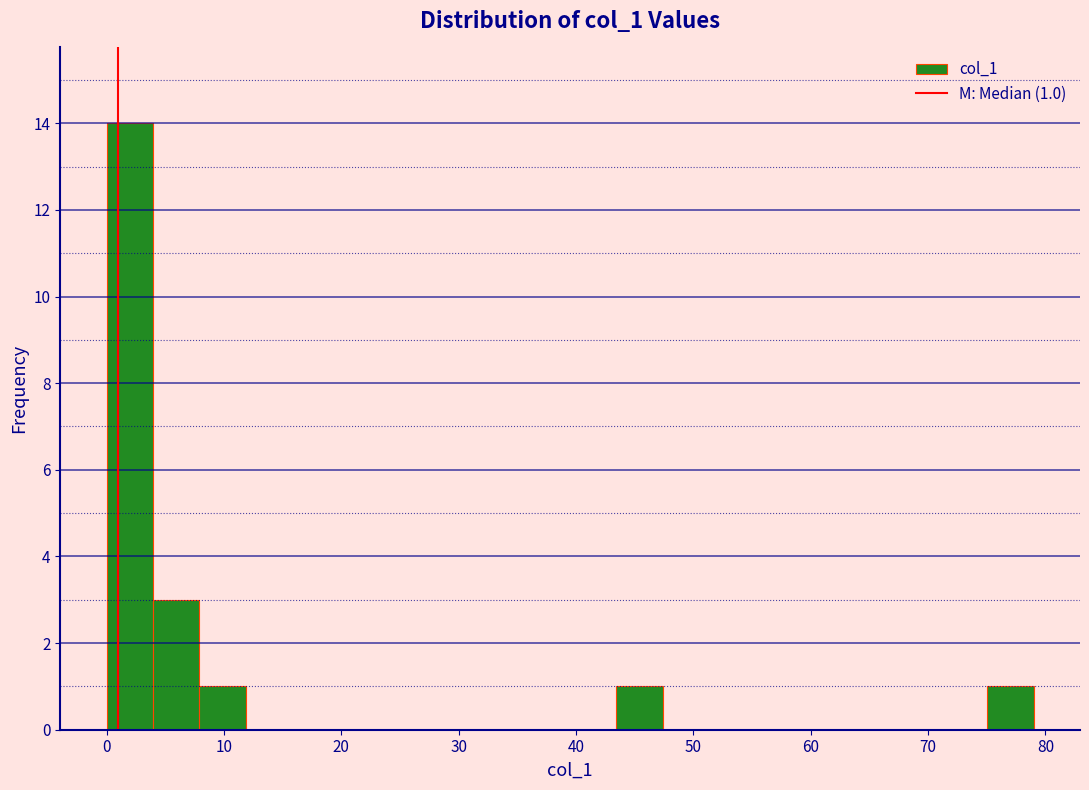

Read against the x-axis, roughly where is the centre of the tallest bar?

2